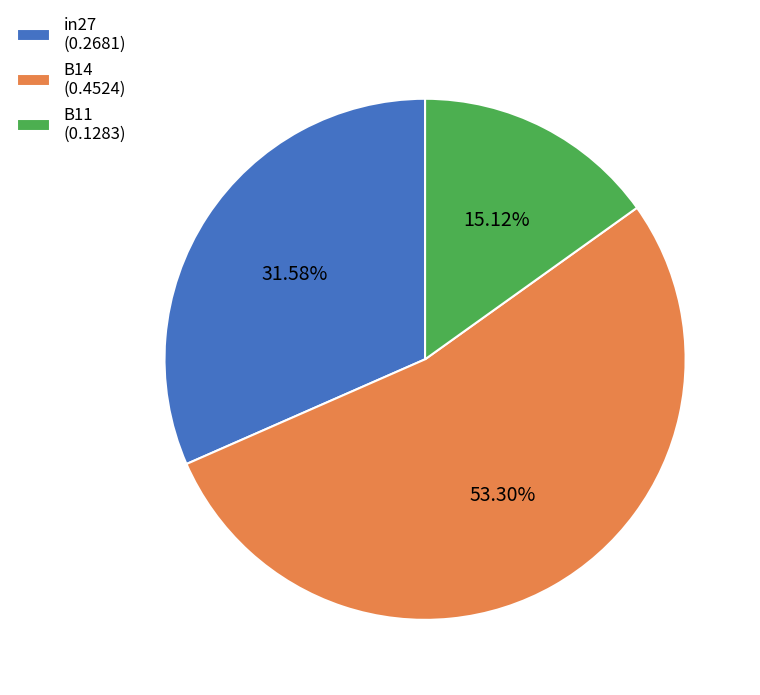

What is the largest slice in the pie chart?

B14